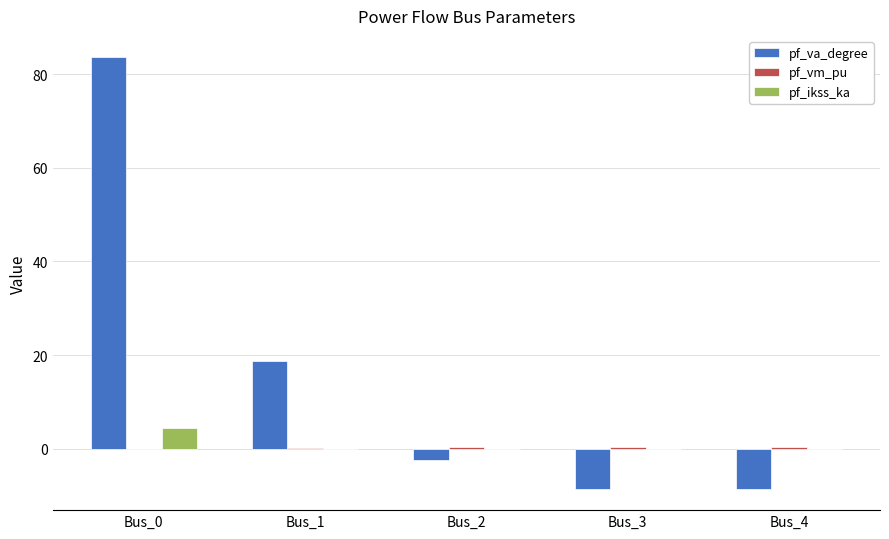

How many values in pf_va_degree are above zero?

2